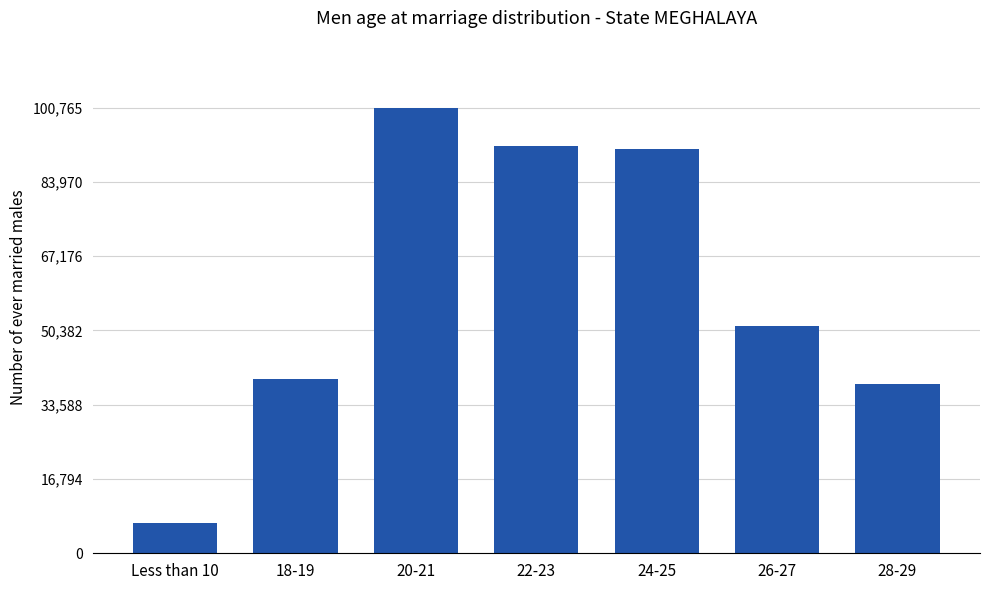

True or false: the data shows 119998 at 22-23.

False